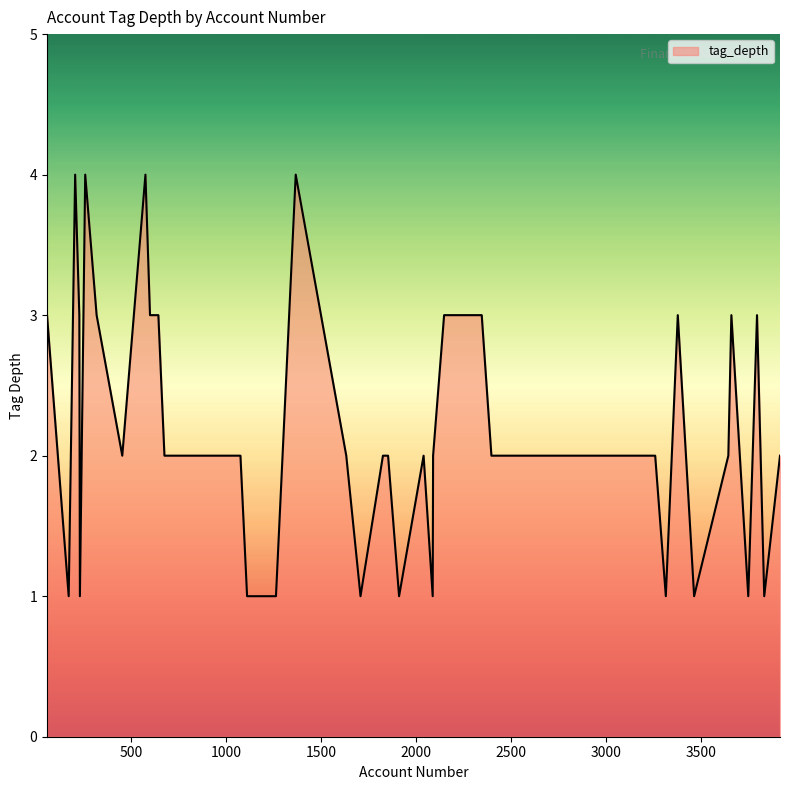

What is the maximum value shown in the chart?

4